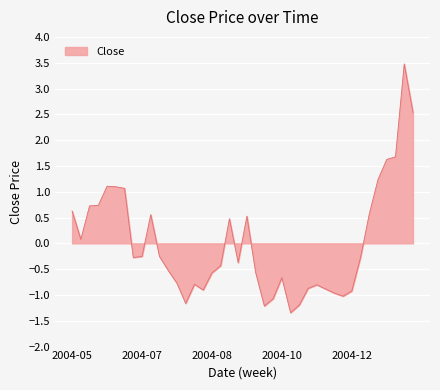

Reading left to right, extract all data points from this chart.

0.6	0.1	0.7	0.7	1.1	1.1	1.1	-0.3	-0.3	0.6	-0.3	-0.5	-0.8	-1.2	-0.8	-0.9	-0.6	-0.4	0.5	-0.4	0.5	-0.6	-1.2	-1.1	-0.7	-1.3	-1.2	-0.9	-0.8	-0.9	-1.0	-1.0	-0.9	-0.3	0.6	1.2	1.6	1.7	3.5	2.5